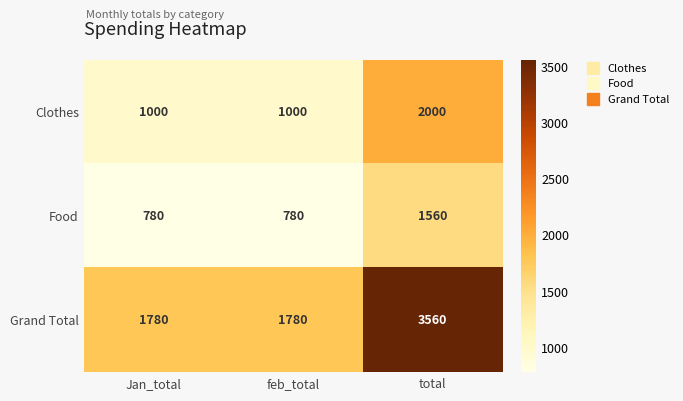

At which category is the sum across all series the highest?

total